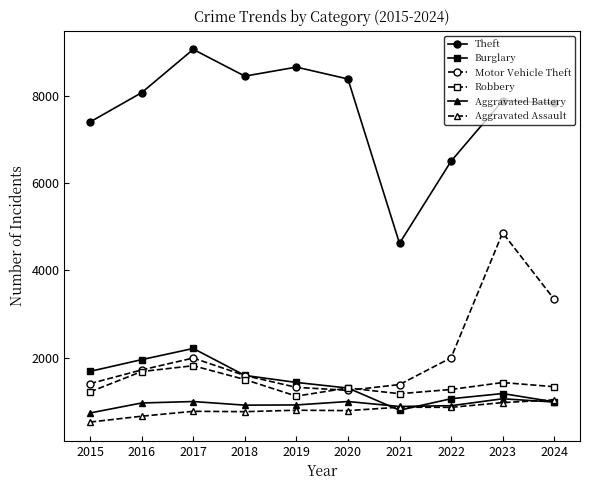

What is the minimum value for Aggravated Battery?

733